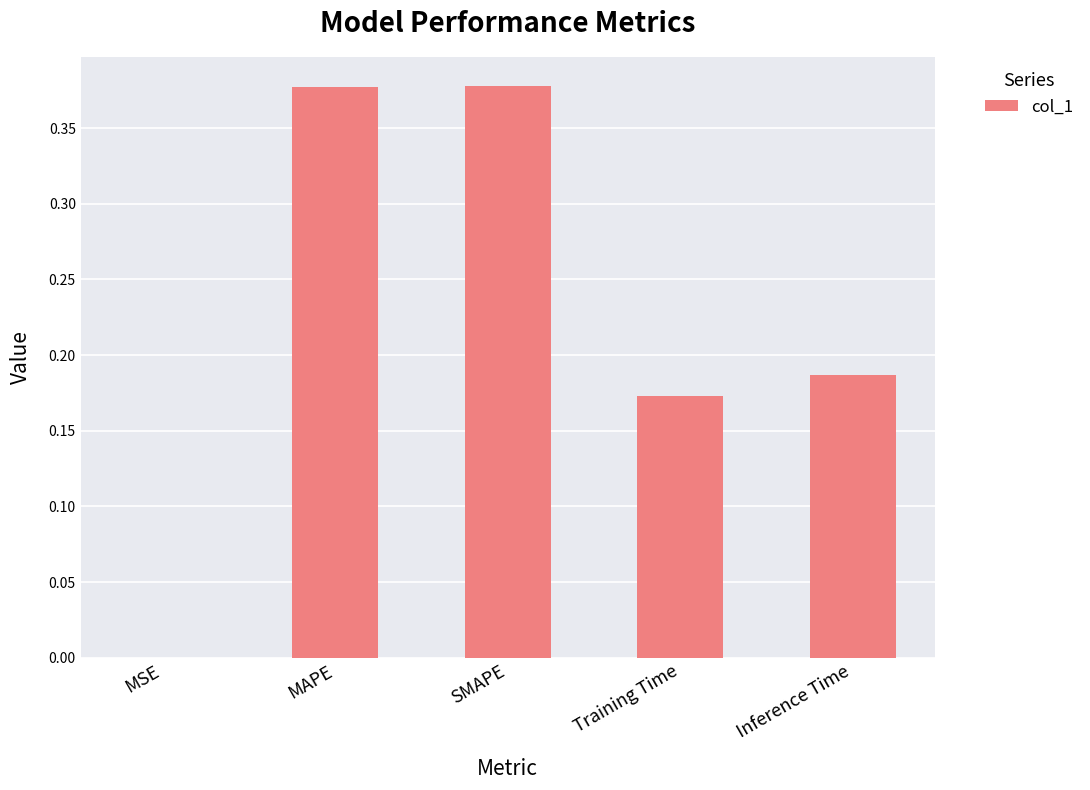

What is the sum of all values?

1.1